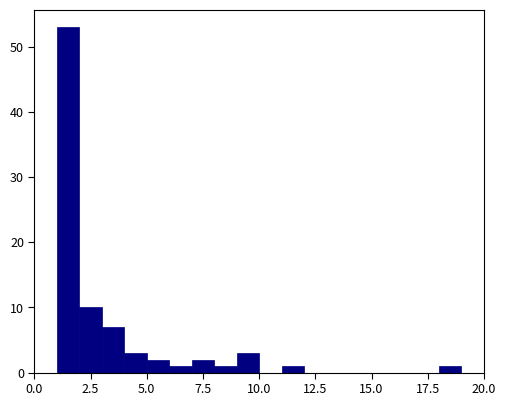

Around what value on the x-axis is the tallest bar? Give the approximate position of its centre, as read against the axis.

1.5